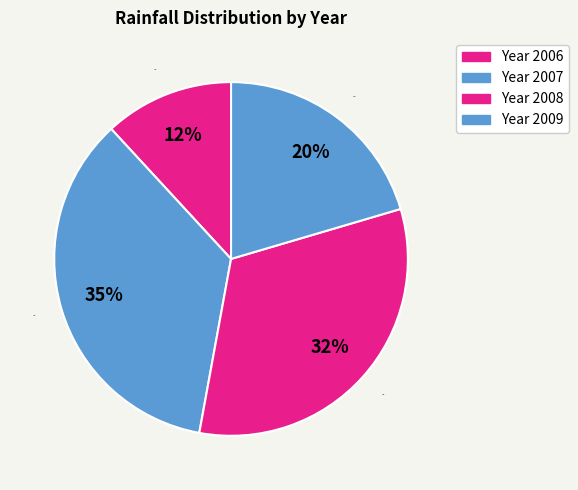

Rank the categories by value from highest to lowest.

2007, 2008, 2009, 2006